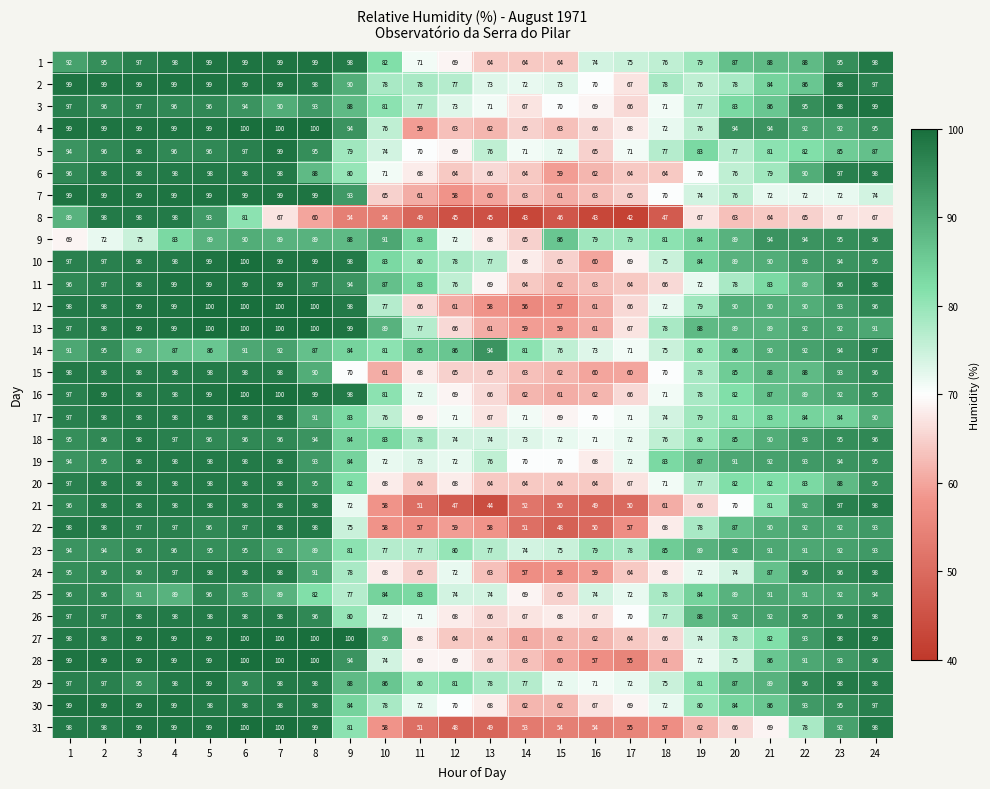

Which series has the largest total across all categories?

29